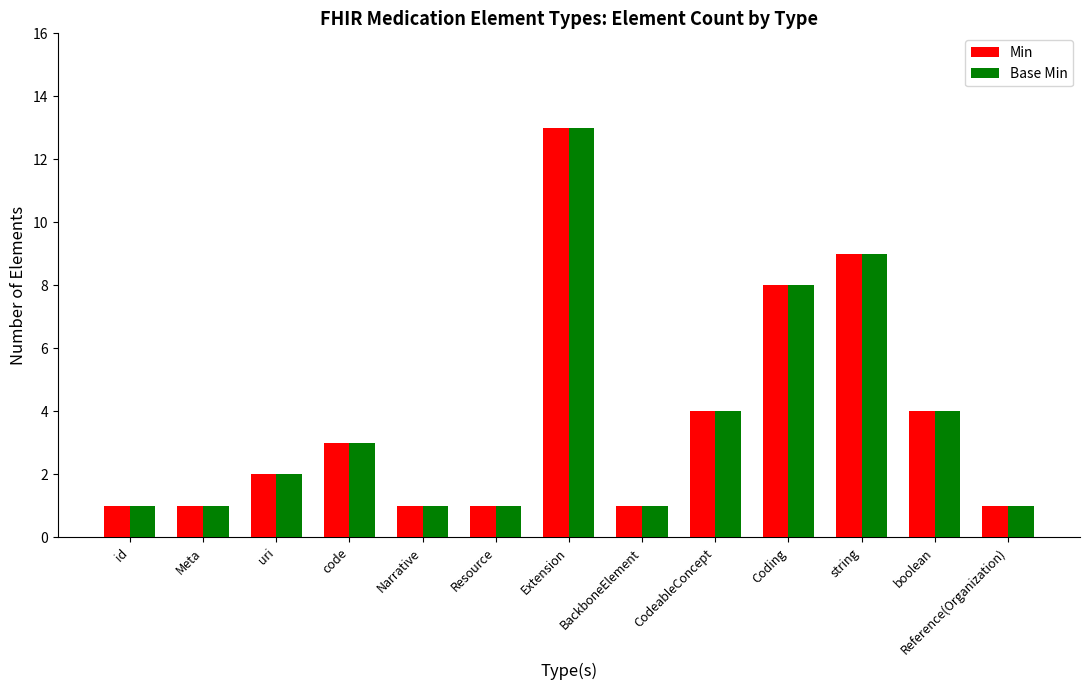

How many data points in Min are less than 2?

6